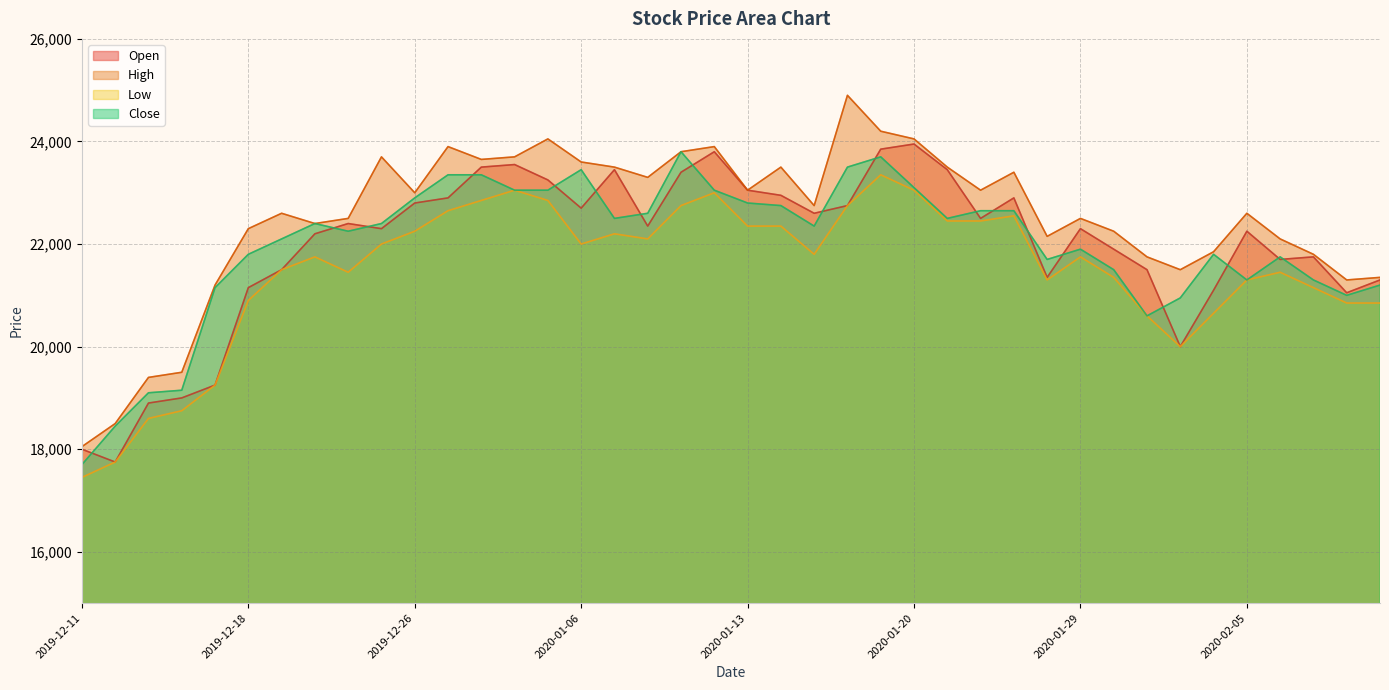

Which series changed the most between 2019-12-16 and 2020-02-04?

Close